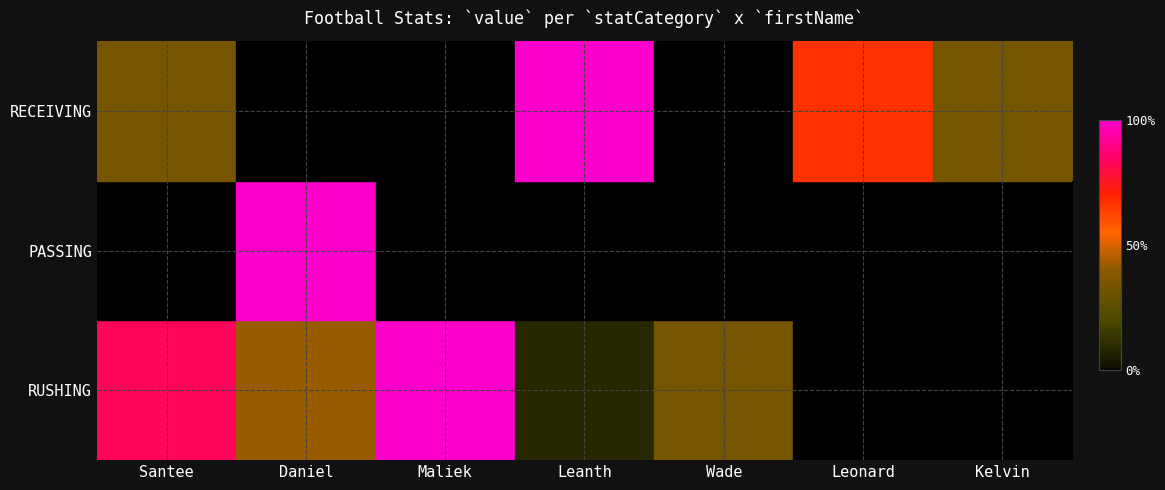

List the series in order of their overall mean, lowest first.

PASSING, RECEIVING, RUSHING